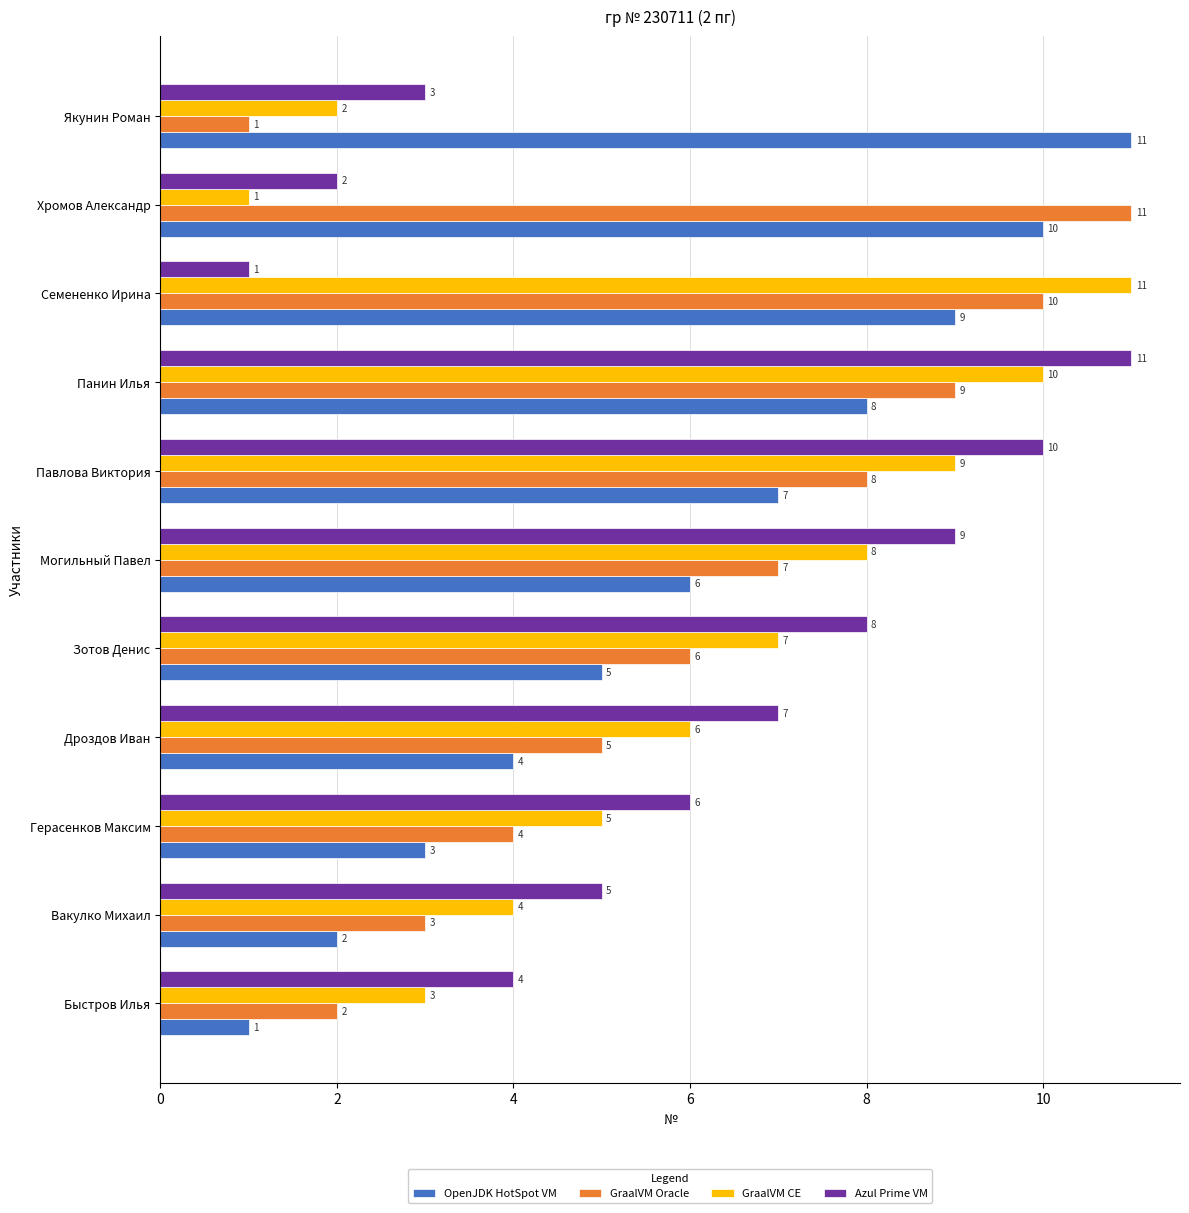

What is the difference between the GraalVM CE values at Павлова Виктория and Хромов Александр?

8